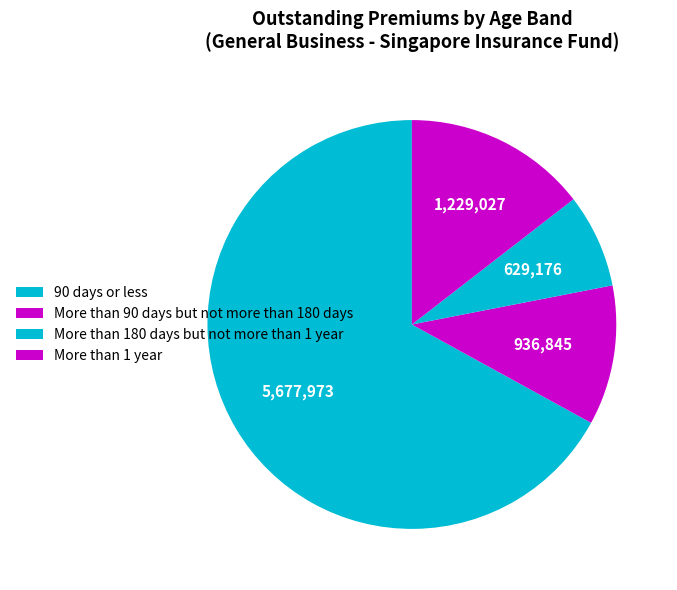

Between More than 1 year and 90 days or less, which is larger?

90 days or less